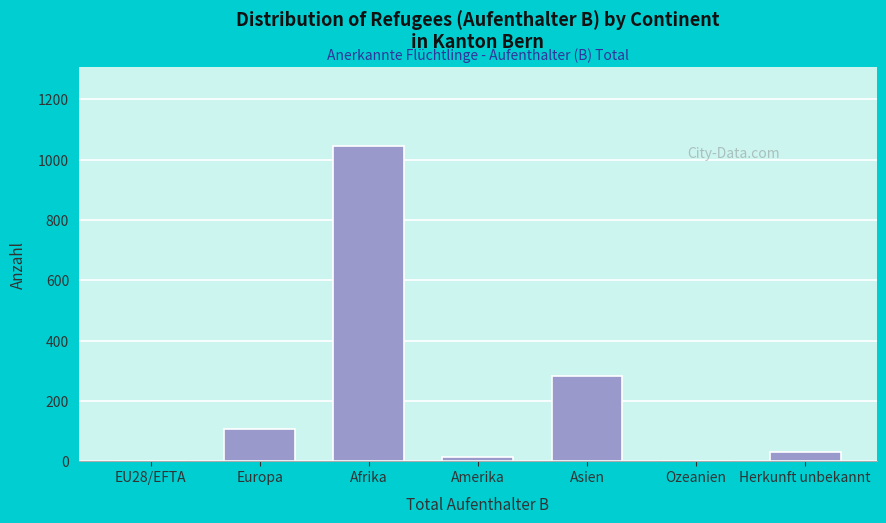

Reading left to right, list all the values displayed in this chart.

EU28/EFTA=0	Europa=107	Afrika=1046	Amerika=15	Asien=281	Ozeanien=0	Herkunft unbekannt=30